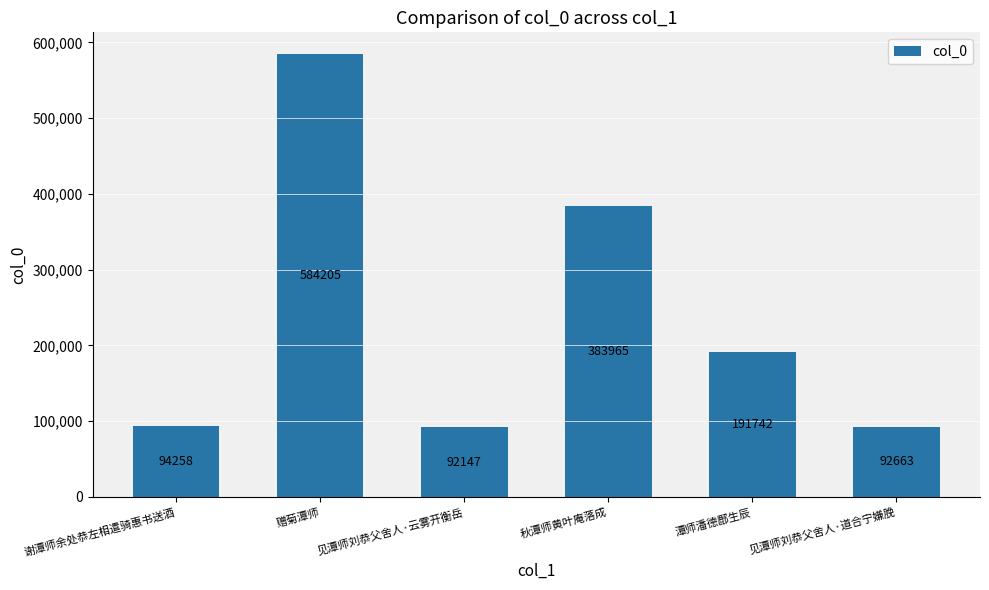

At which category does the chart reach its peak across all series?

赠菊潭师